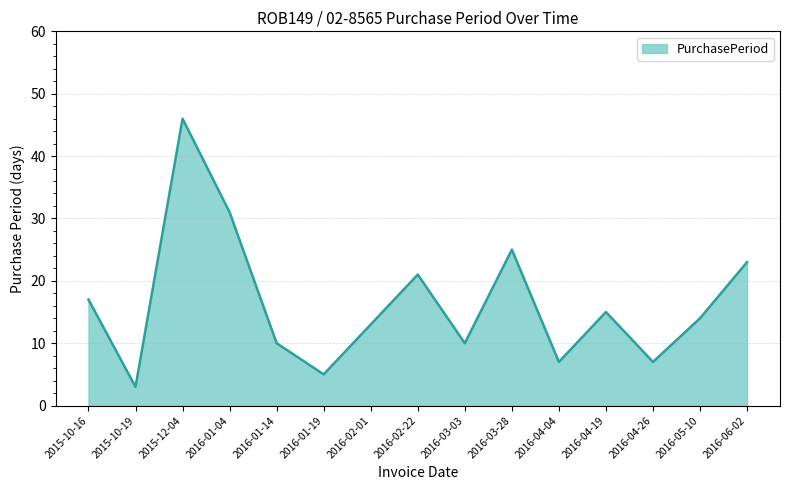

What is the maximum value shown in the chart?

46